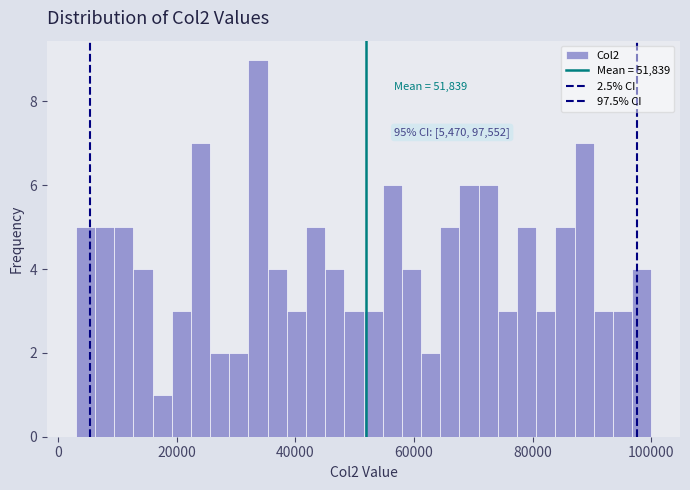

Around what value on the x-axis is the tallest bar? Give the approximate position of its centre, as read against the axis.

34000